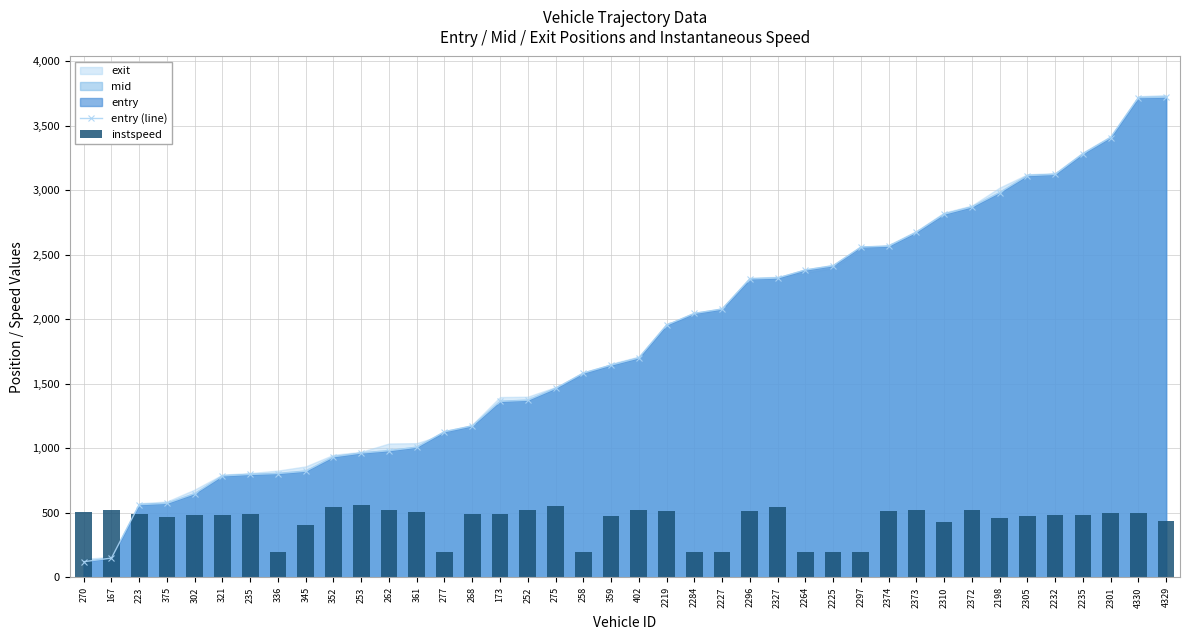

What is the total value across all series at 302?

1132.0